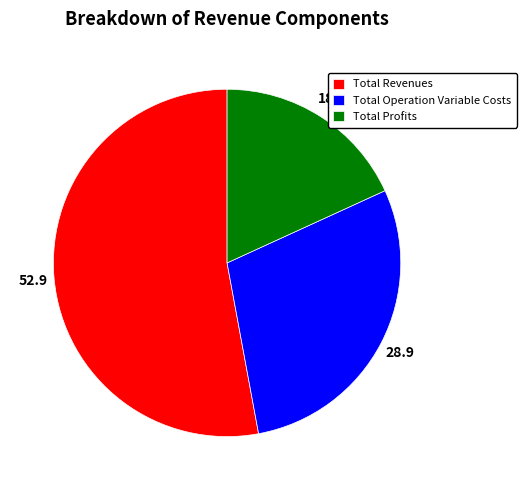

Count the number of slices in the pie.

3